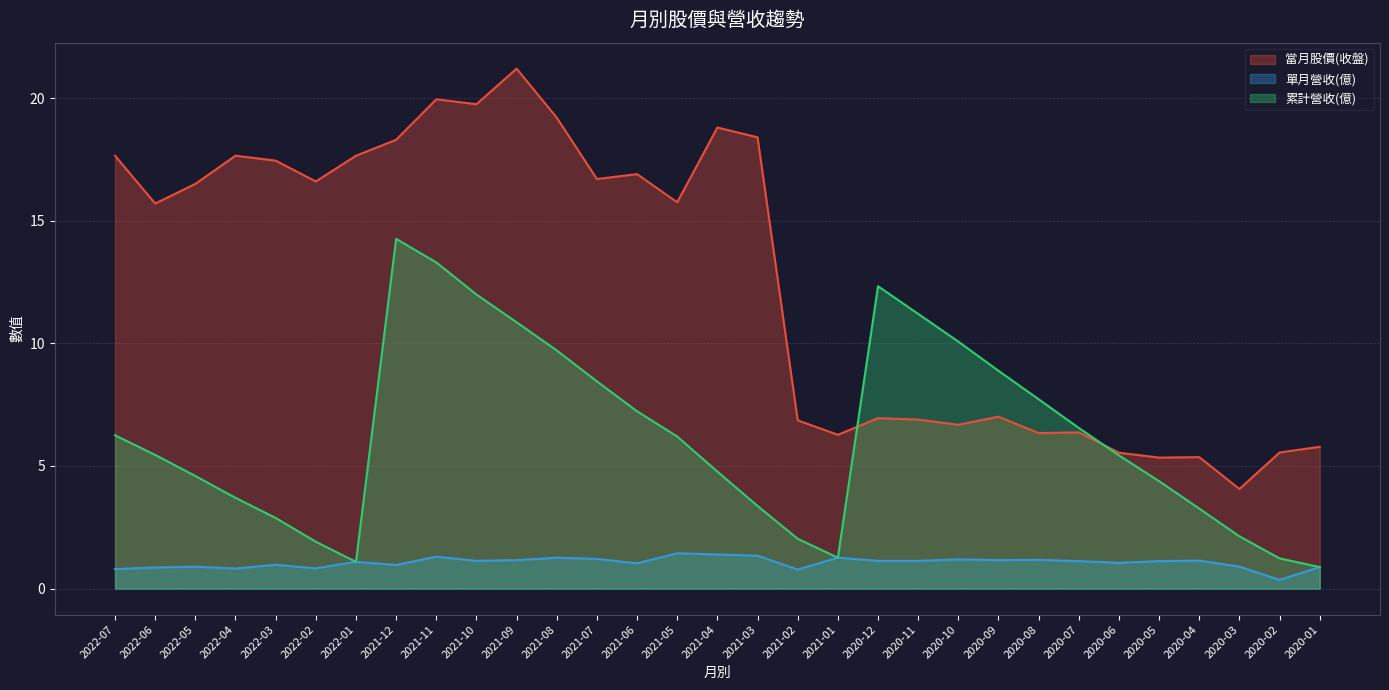

Is it true that 單月營收(億) equals 1.2 at 2020-10?

True